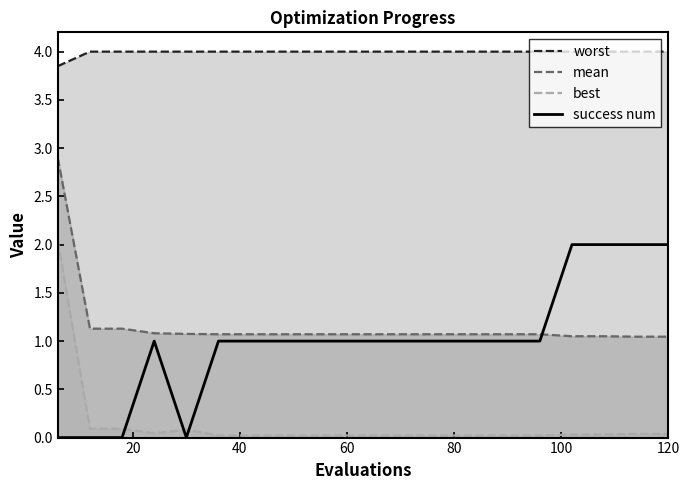

Reading left to right, list all the values displayed in this chart.

worst: 3.8	4.0	4.0	4.0	4.0	4.0	4.0	4.0	4.0	4.0	4.0	4.0	4.0	4.0	4.0	4.0	4.0	4.0	4.0	4.0
mean: 2.9	1.1	1.1	1.1	1.1	1.1	1.1	1.1	1.1	1.1	1.1	1.1	1.1	1.1	1.1	1.1	1.1	1.1	1.0	1.0
best: 2.0	0.1	0.1	0.0	0.1	0.0	0.0	0.0	0.0	0.0	0.0	0.0	0.0	0.0	0.0	0.0	0.0	0.0	0.0	0.0
success num: 0.0	0.0	0.0	1.0	0.0	1.0	1.0	1.0	1.0	1.0	1.0	1.0	1.0	1.0	1.0	1.0	2.0	2.0	2.0	2.0